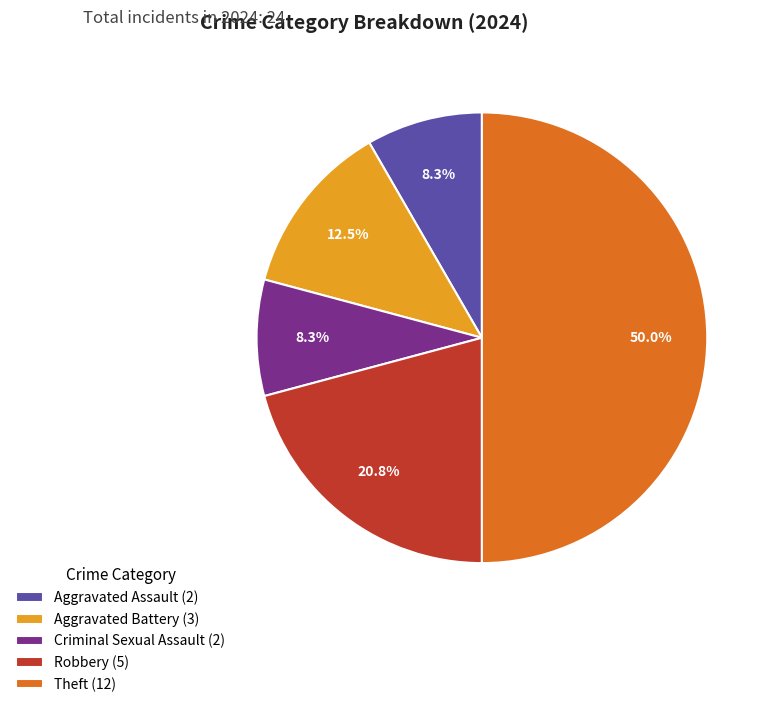

Does Robbery (5) represent more than half of the total?

No